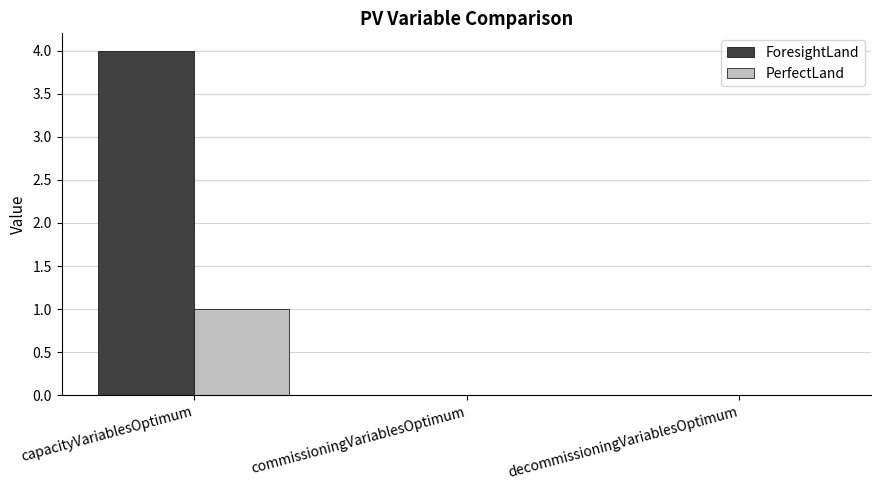

What is the difference between the PerfectLand values at capacityVariablesOptimum and commissioningVariablesOptimum?

1